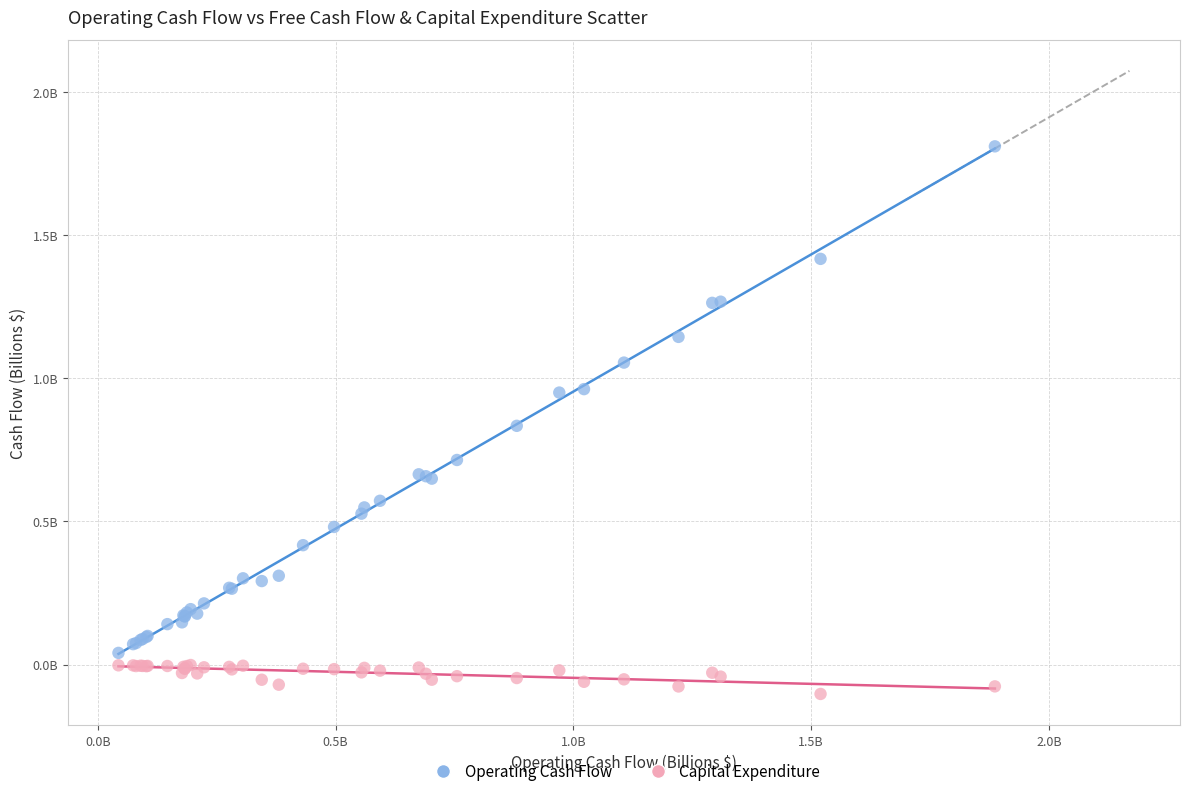

What are all the series names shown in the legend?

Operating Cash Flow, Capital Expenditure